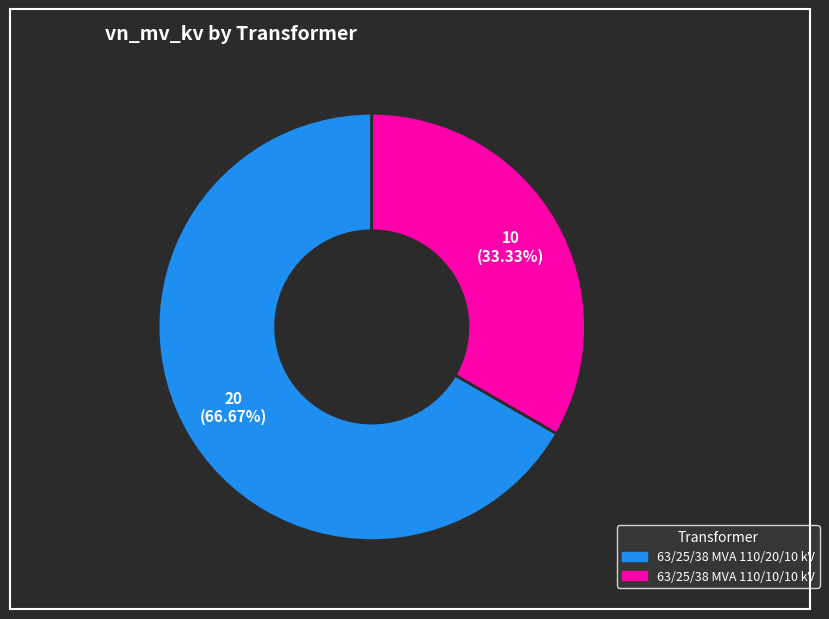

What is the majority slice?

63/25/38 MVA 110/20/10 kV